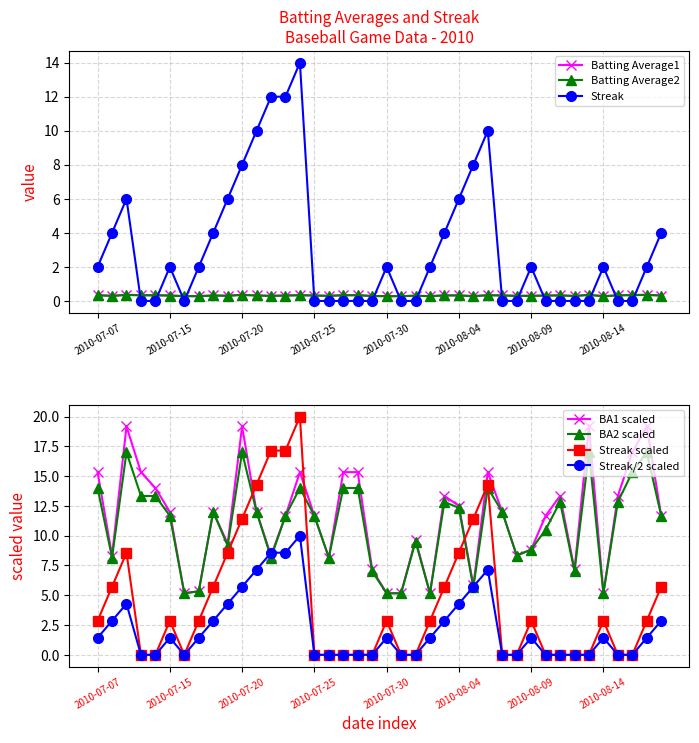

What is the label of the 38th point from the left?

37